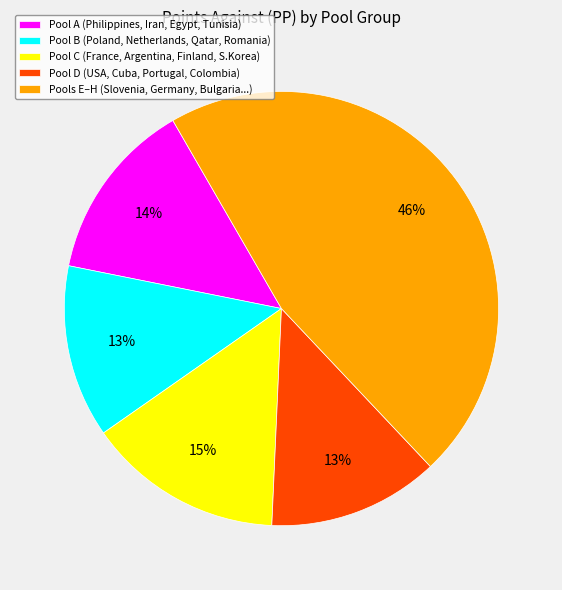

True or false: Pool C (France, Argentina, Finland, S.Korea) accounts for 4% of the total.

False